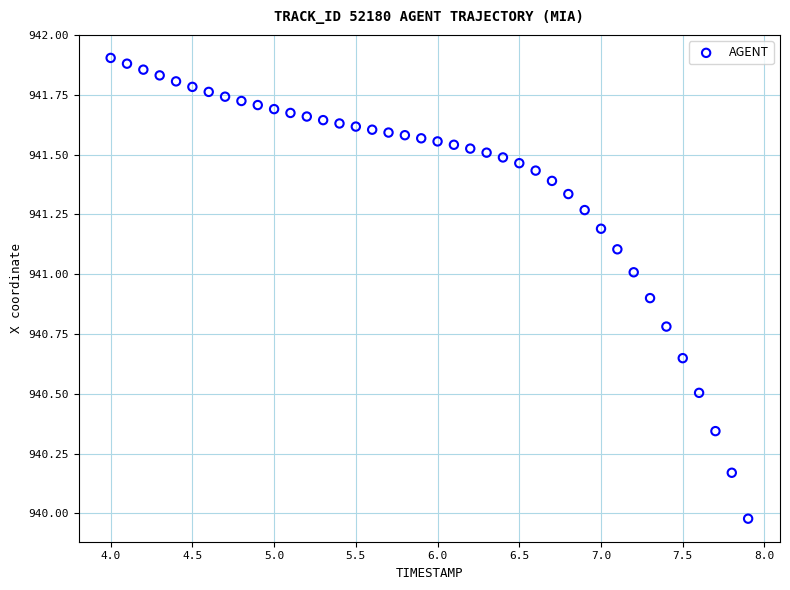

What is the range of Y values (max minus min)?

1.9